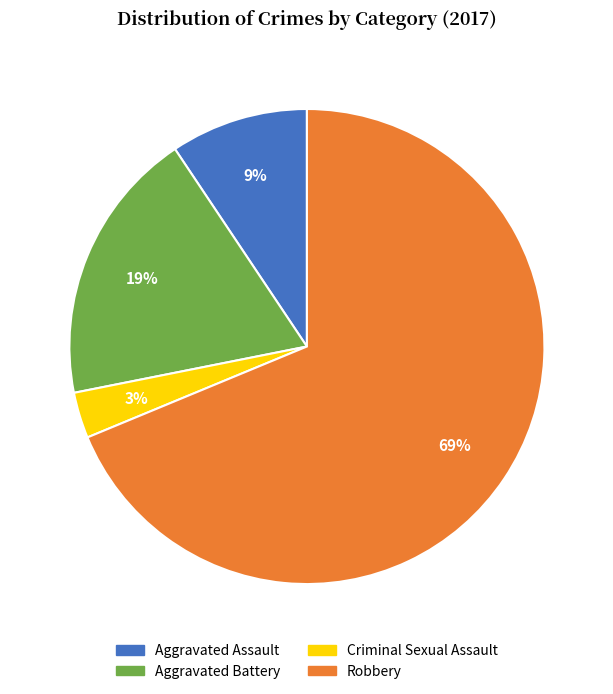

To the nearest percent, what is the average slice percentage?

25%